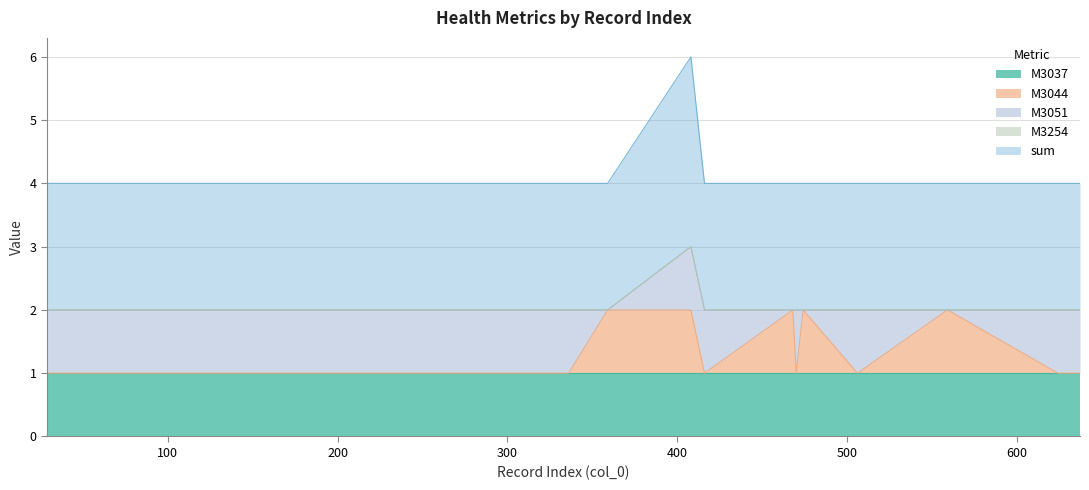

Is it true that M3044 equals 1 at 408?

True